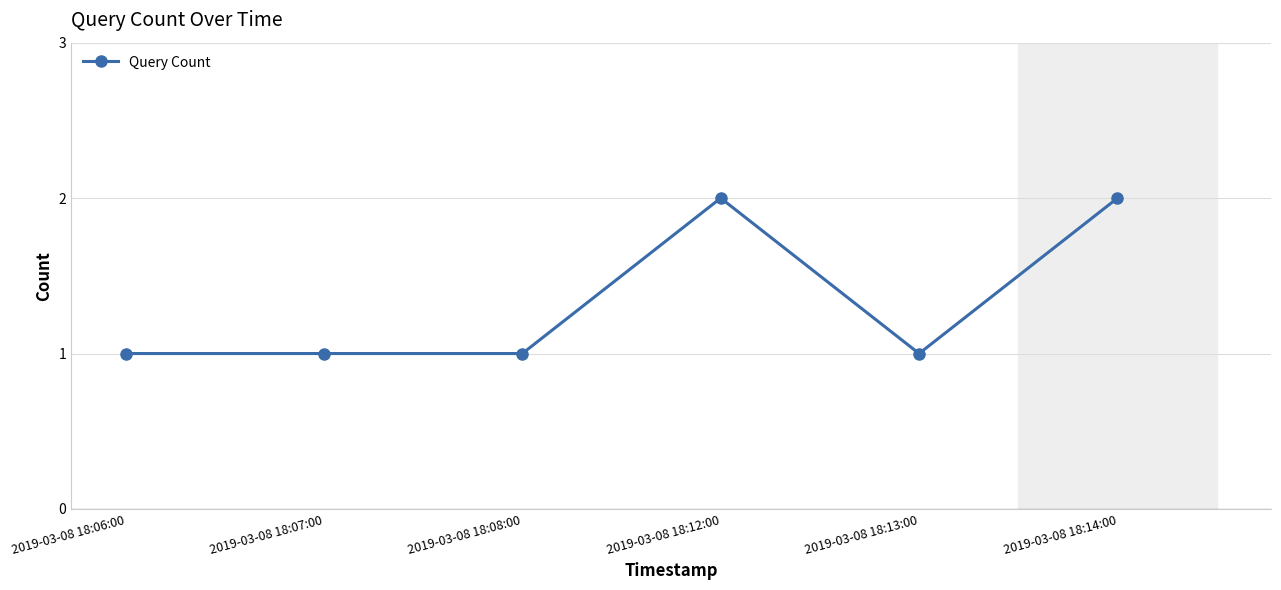

What is the change in value from 2019-03-08 18:06:00 to 2019-03-08 18:12:00?

+1